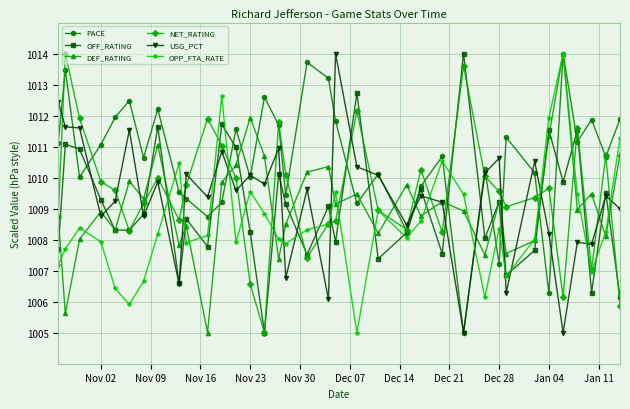

True or false: USG_PCT has more than 2 points higher than both neighbors.

True